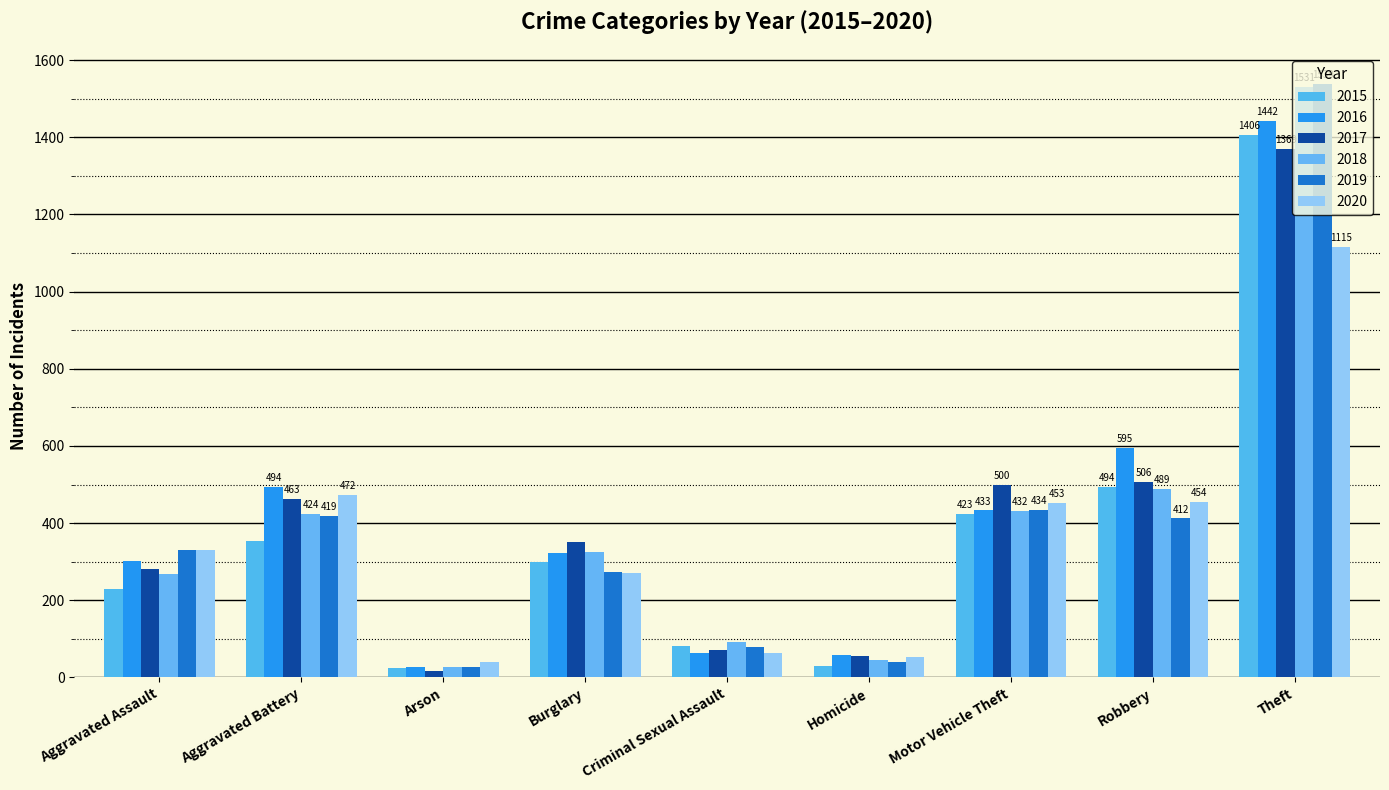

How many data points in 2019 are less than 331?

4